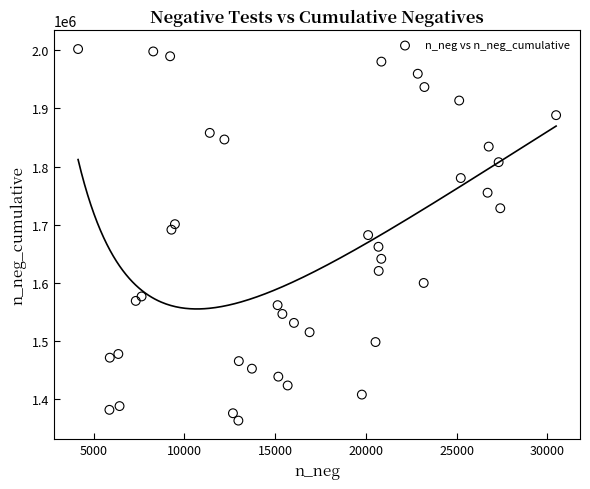

What is the range of Y values (max minus min)?

638976